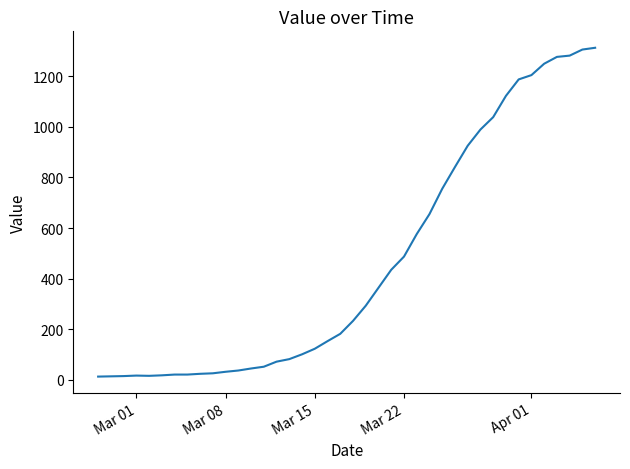

What is the greatest value displayed?

1312